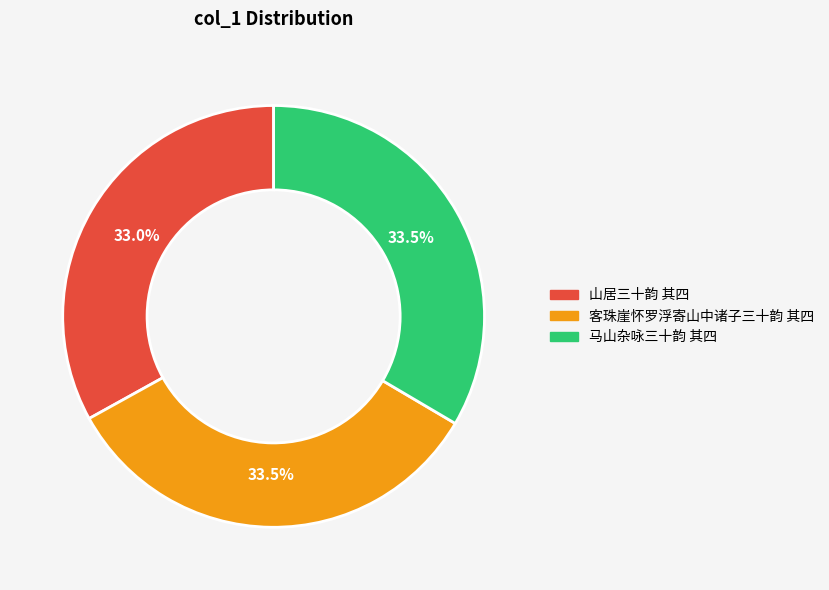

How many segments does this pie chart have?

3